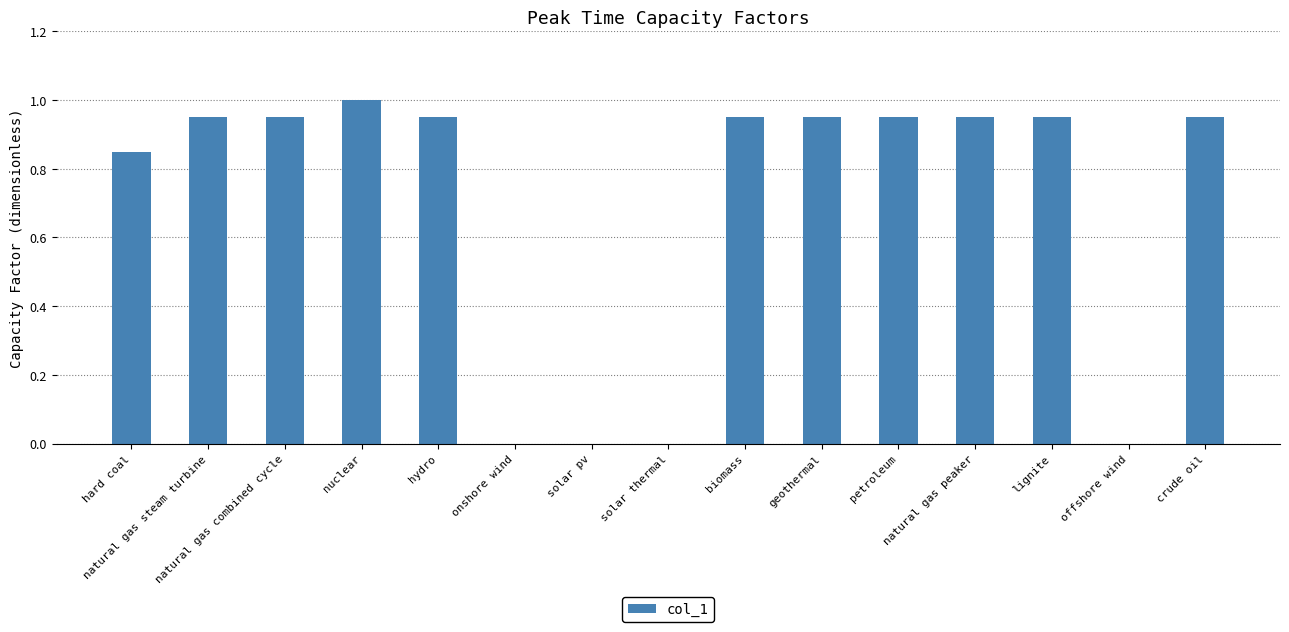

How many categories are shown in the chart?

15